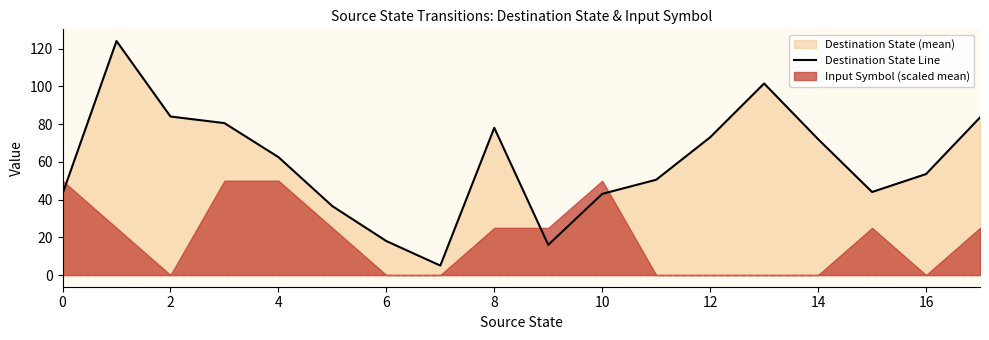

Is it true that Destination State Line equals 73.0 at 12?

True